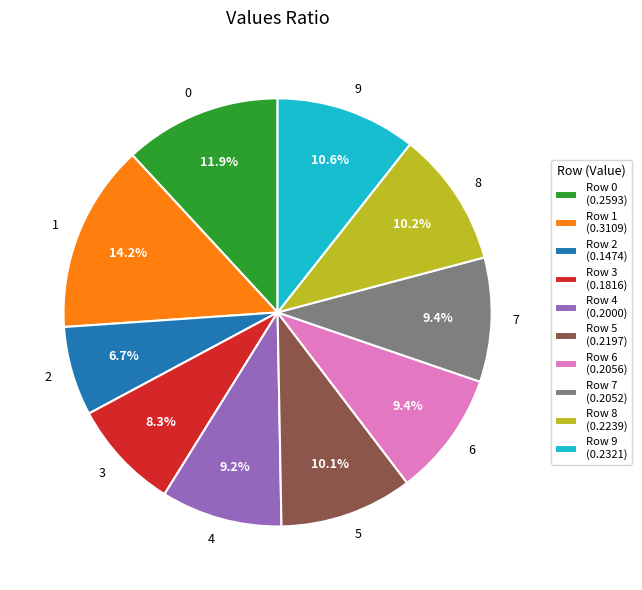

True or false: 5 accounts for 22% of the total.

False